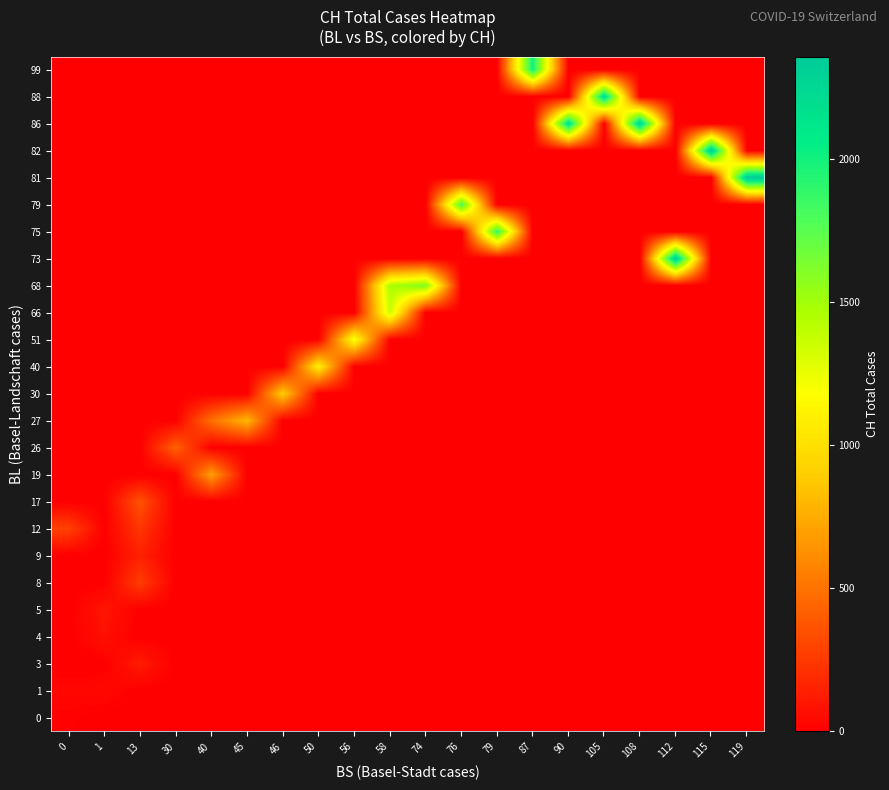

List the series in order of their peak value, lowest first.

0, 1, 4, 5, 3, 9, 8, 12, 17, 26, 19, 27, 30, 40, 51, 66, 68, 79, 75, 99, 88, 86, 73, 82, 81